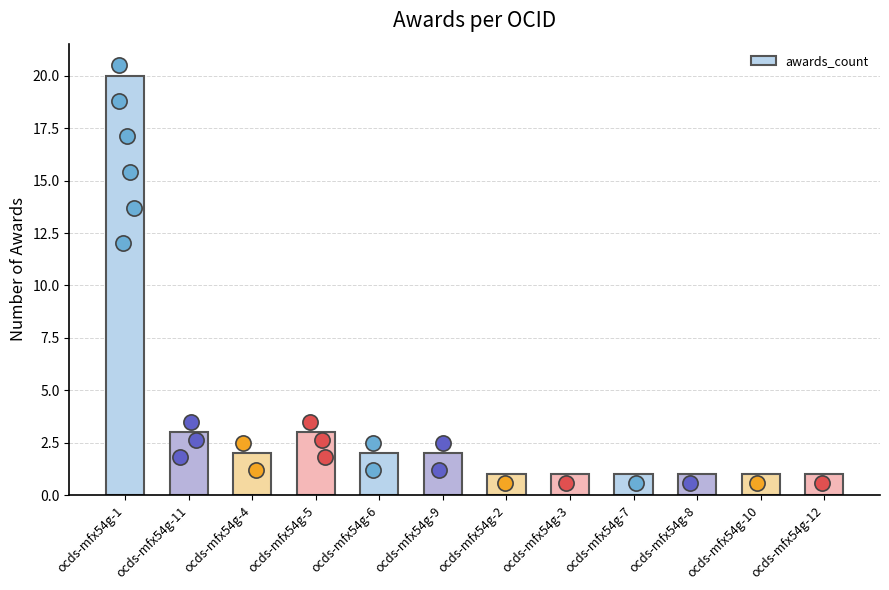

What is the change in value from ocds-mfx54g-1 to ocds-mfx54g-8?

-19